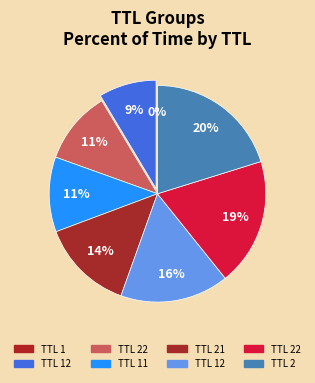

To the nearest percent, what is the difference between the largest and smallest slice percentages?

20%